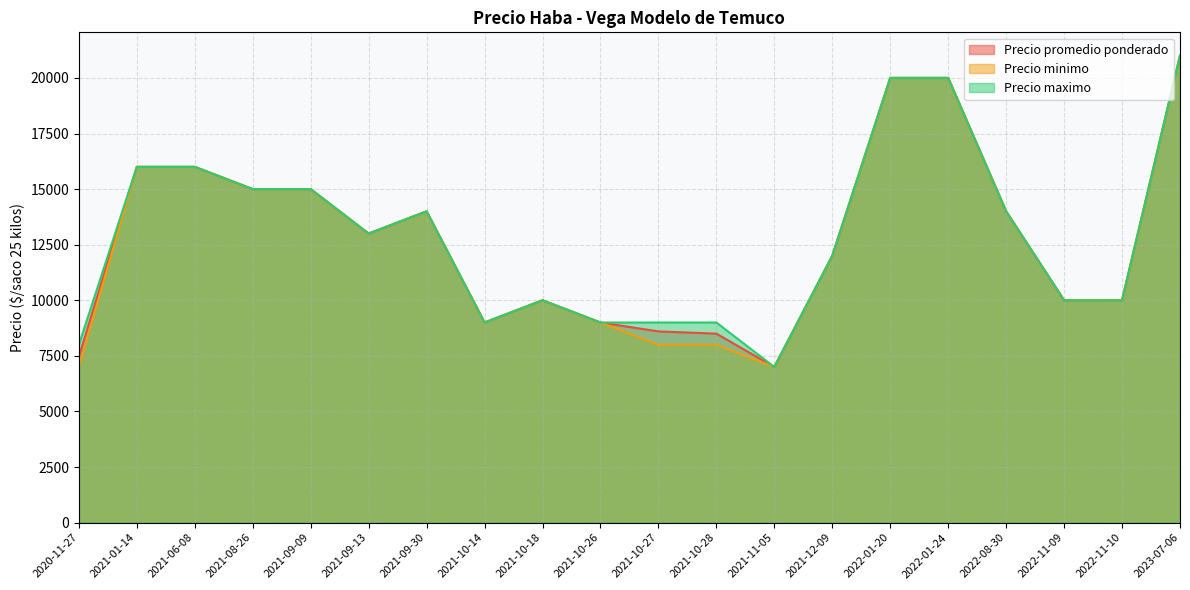

What position from the left is 2021-11-05?

13